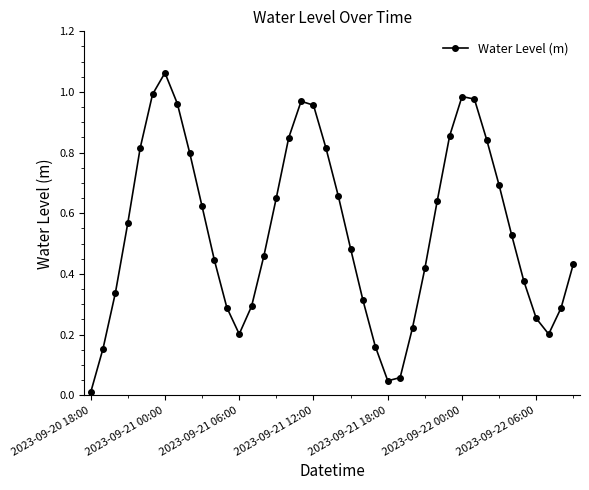

True or false: there are more than 0 points higher than both neighbors.

True